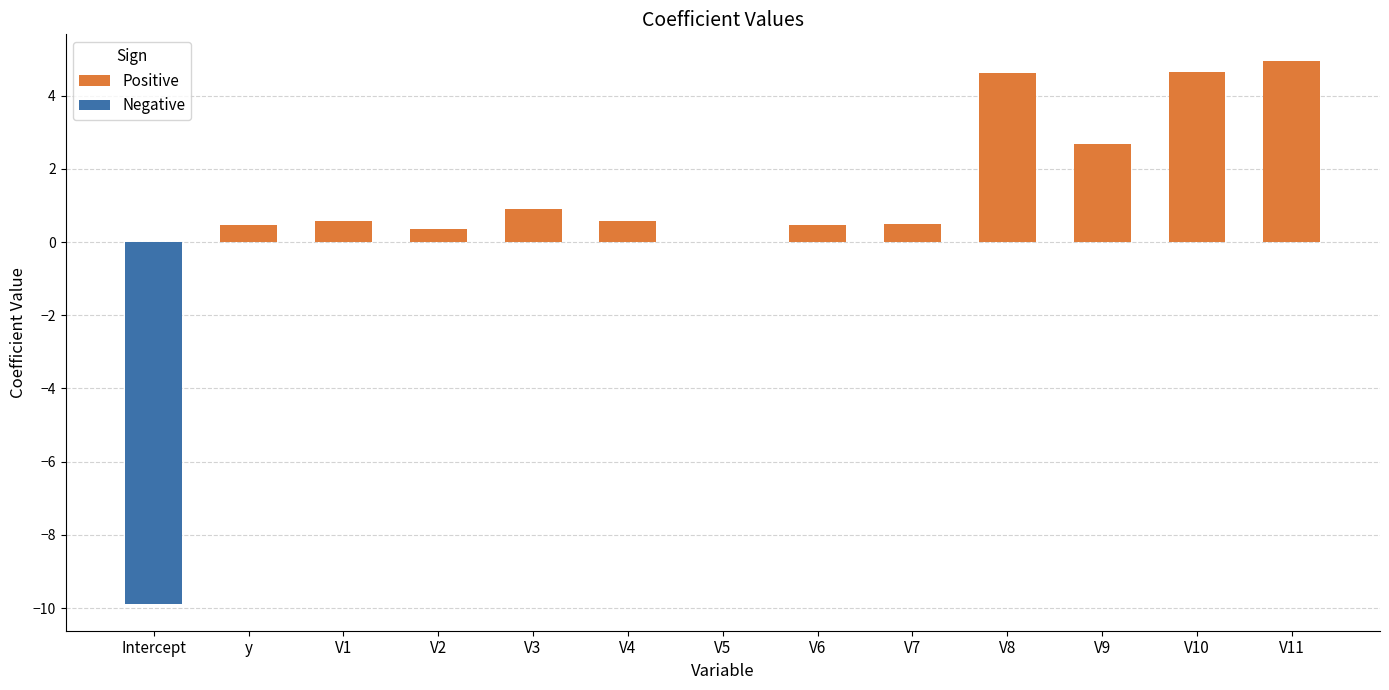

How many groups of bars are there?

13